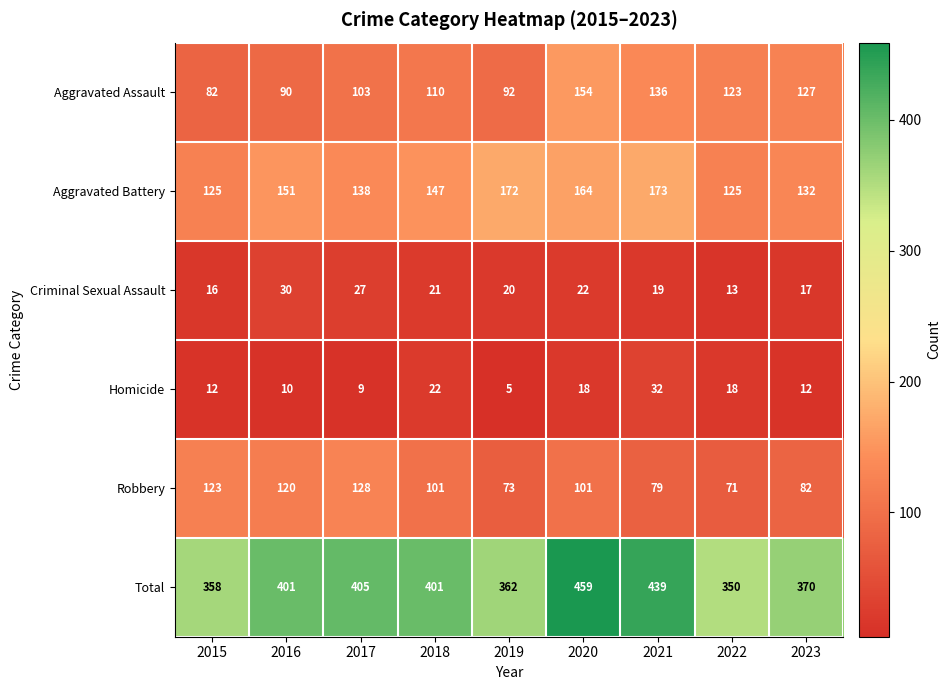

What is the difference between the maximum and minimum values in the Total series?

109